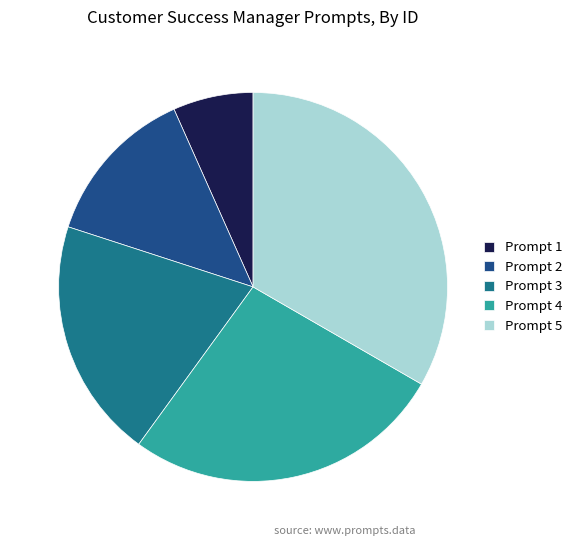

Combined, do Prompt 5 and Prompt 4 account for over 50%?

Yes